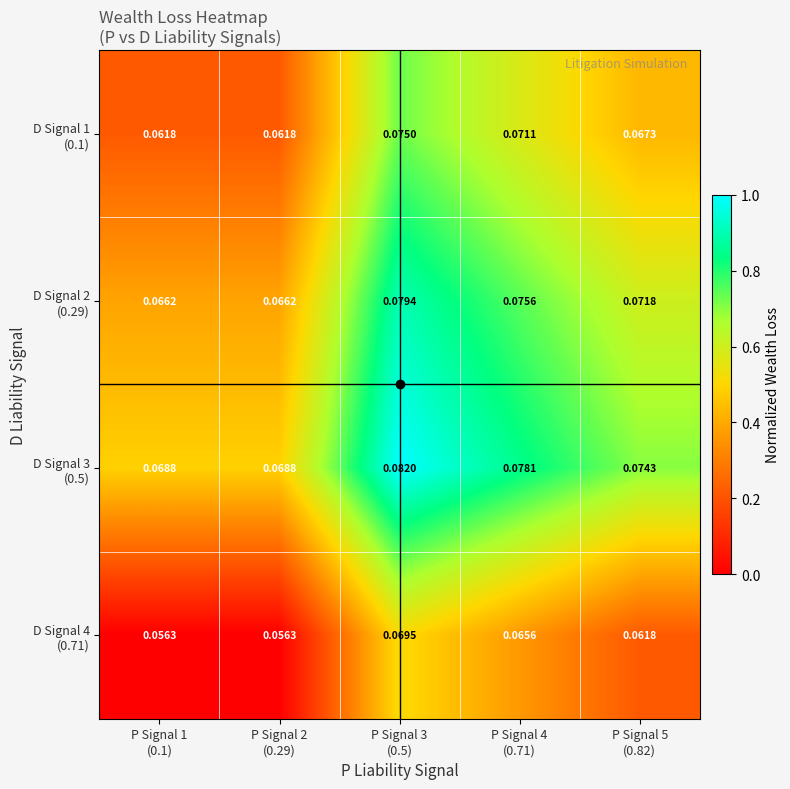

Between P Signal 3 (0.5) and P Signal 5 (0.82), which series saw the biggest shift?

D Signal 1 (0.1)